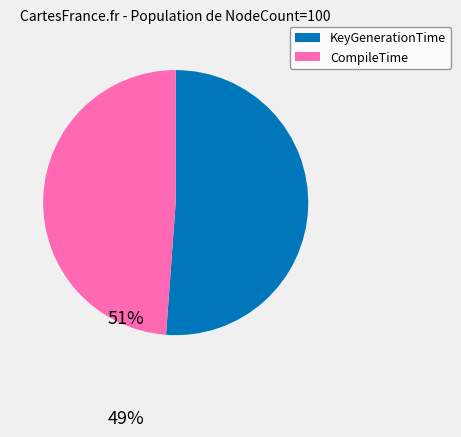

How many slices are in this pie chart?

2